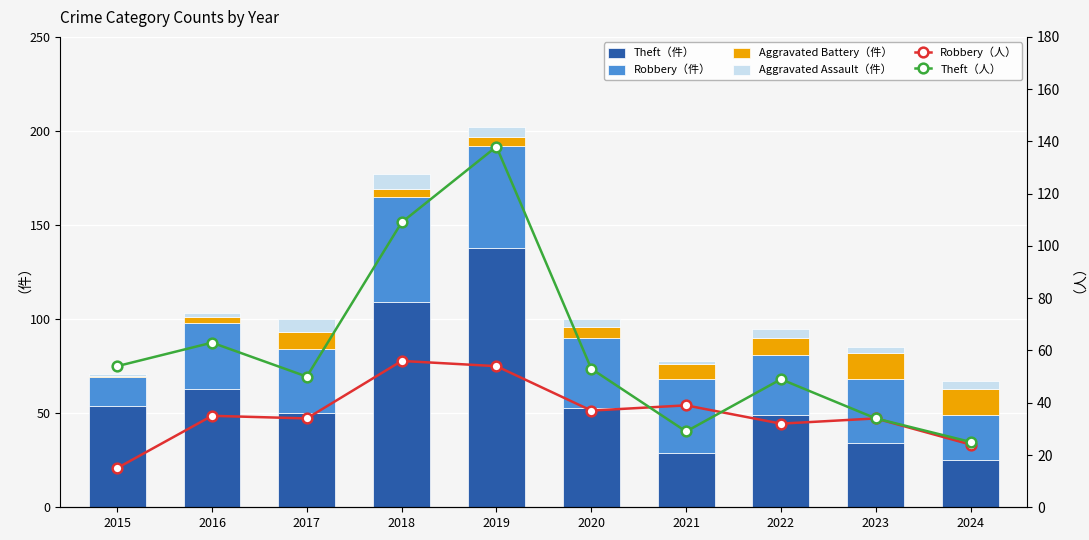

What is the approximate value of Aggravated Assault（件） at 2016?

2